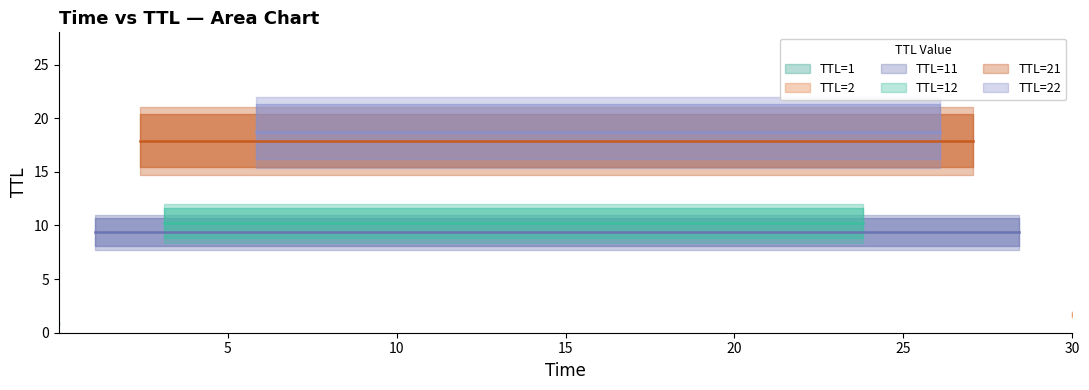

Reading left to right, list all the values displayed in this chart.

time: time=0.0	ttl=1.1	2=2.4	3=3.1	4=5.8	5=6.1	6=9.7	7=10.0	8=12.8	9=13.2	10=16.1	11=16.5	12=19.2	13=19.3	14=23.4	15=23.8	16=26.1	17=26.6	18=27.1	19=28.4	20=30.0
ttl: time=1.0	ttl=11.0	2=21.0	3=12.0	4=22.0	5=11.0	6=21.0	7=12.0	8=22.0	9=11.0	10=21.0	11=12.0	12=22.0	13=11.0	14=21.0	15=12.0	16=22.0	17=11.0	18=21.0	19=11.0	20=2.0